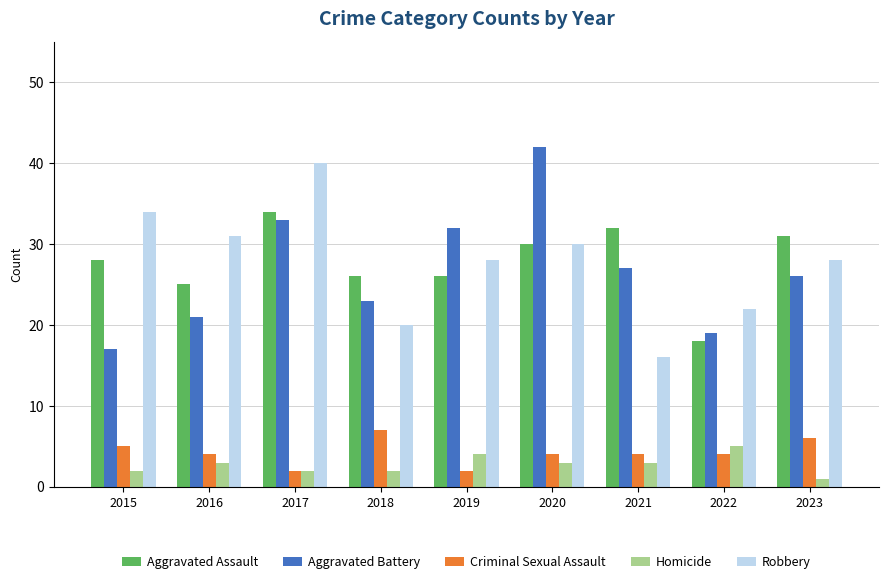

What is the sum of all Criminal Sexual Assault values?

38